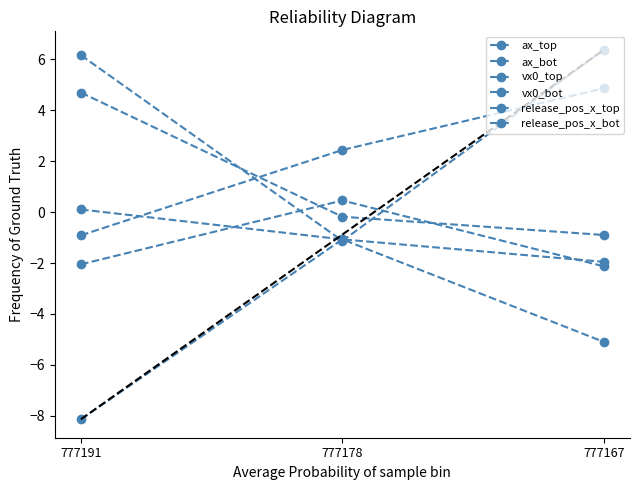

What is the sum of the vx0_bot values at 777167 and 777178?

5.2